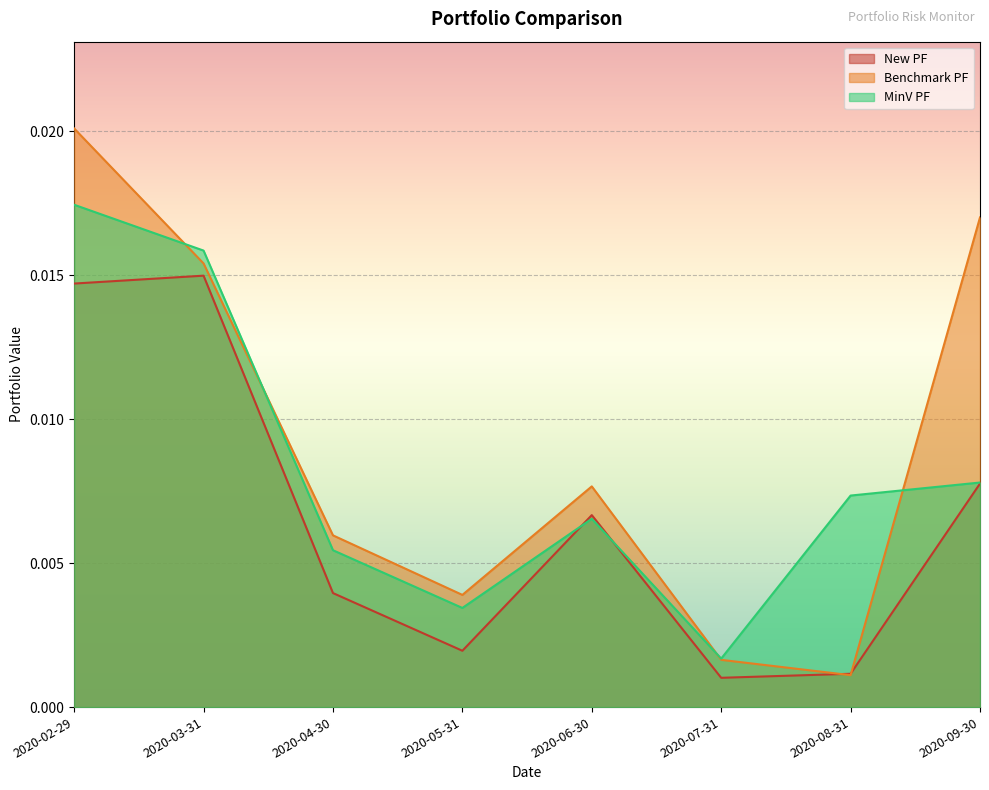

What is the label of the 7th point from the left?

2020-08-31